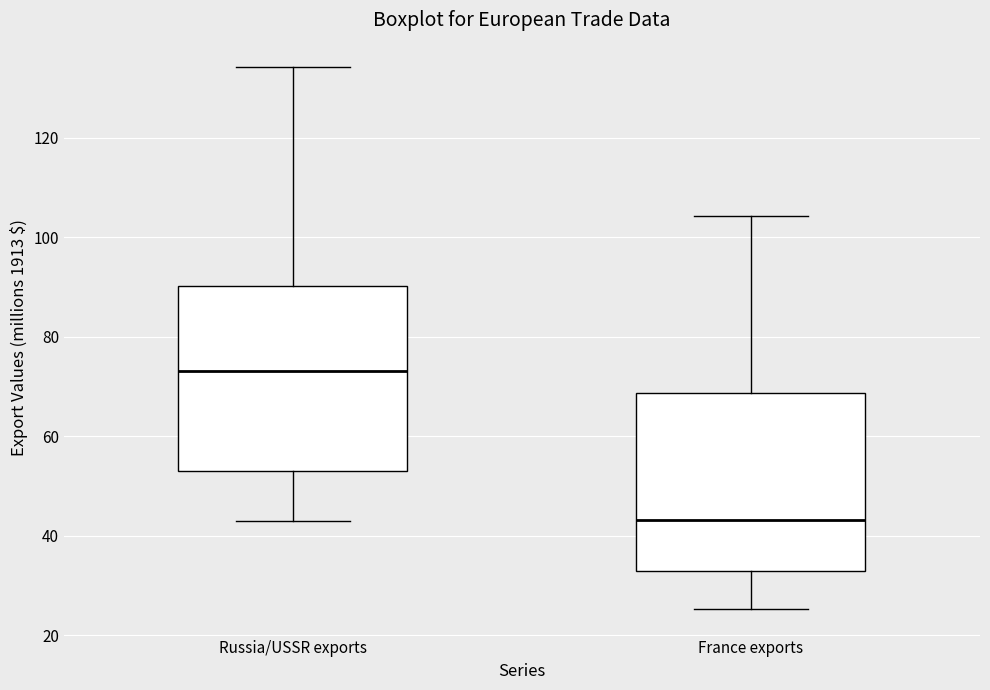

Reading left to right, read every box against the y-axis: the position of its median line, the range the box covers, and the ends of its whiskers. The values are not printed on the chart, so give them approximately, as read against the axis.

Russia/USSR exports: median 74, box 54 to 90, whiskers 42 to 134
France exports: median 44, box 32 to 68, whiskers 26 to 104